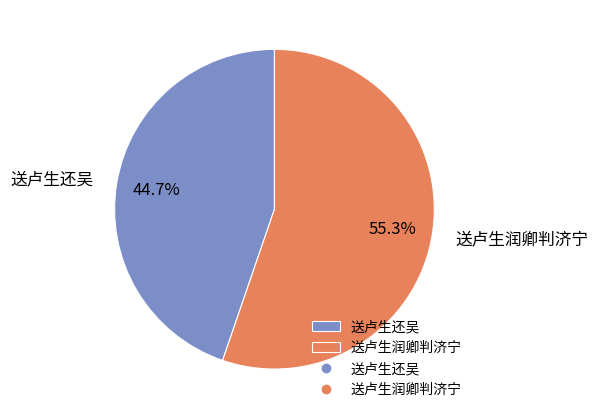

Rank the categories by value from lowest to highest.

送卢生还吴, 送卢生润卿判济宁